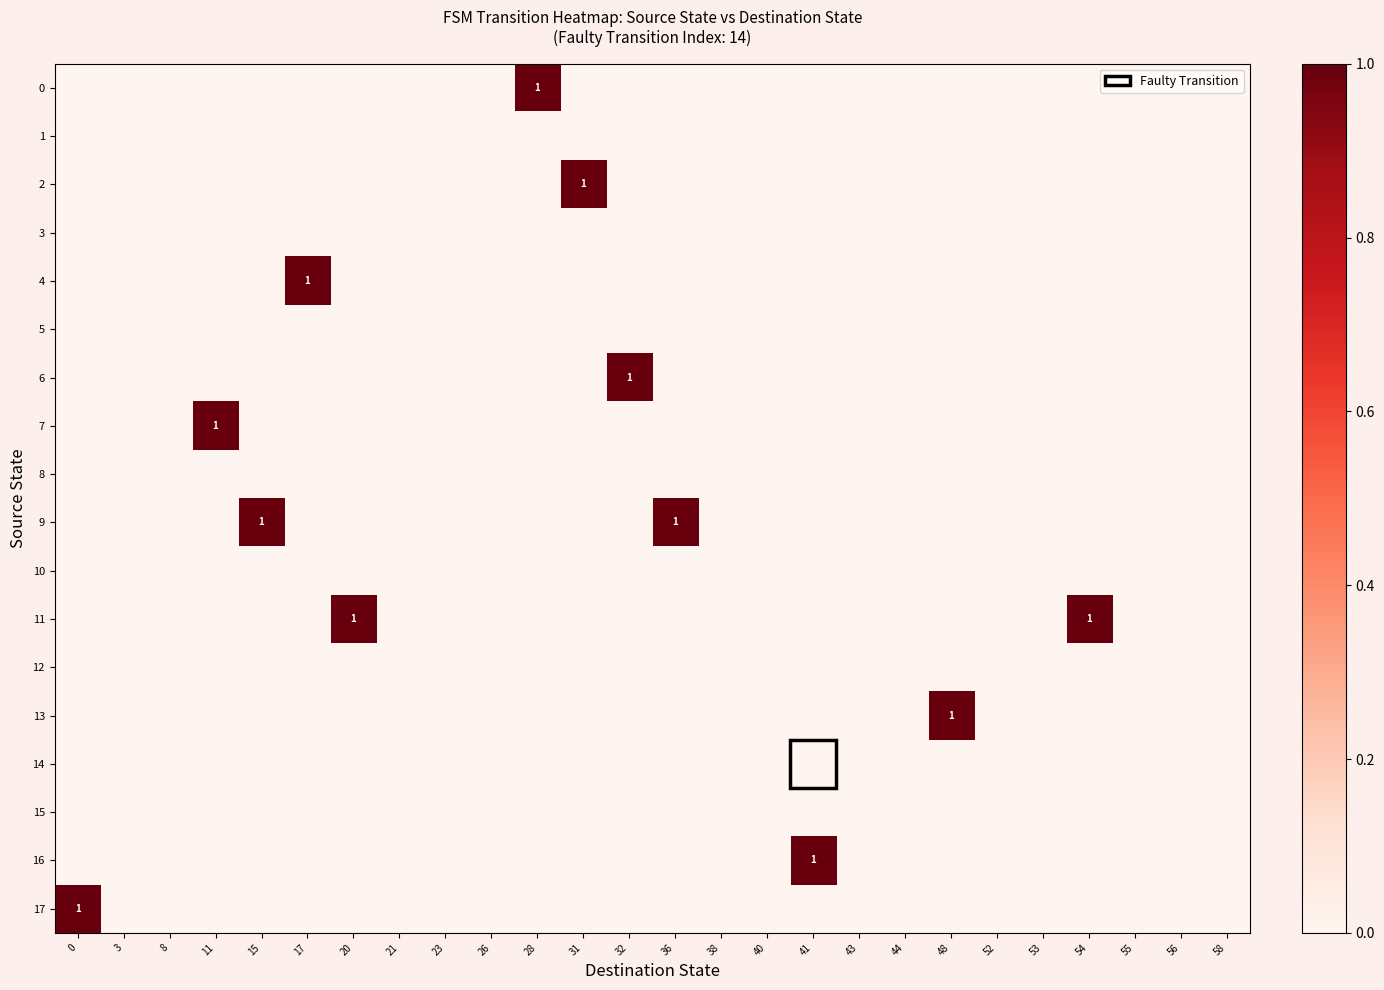

Reading left to right, what are all the values shown in this chart?

row_0: 0=0	3=0	8=0	11=0	15=0	17=0	20=0	21=0	23=0	26=0	28=1	31=0	32=0	36=0	38=0	40=0	41=0	43=0	44=0	48=0	52=0	53=0	54=0	55=0	56=0	58=0
row_1: 0=0	3=0	8=0	11=0	15=0	17=0	20=0	21=0	23=0	26=0	28=0	31=0	32=0	36=0	38=0	40=0	41=0	43=0	44=0	48=0	52=0	53=0	54=0	55=0	56=0	58=0
row_2: 0=0	3=0	8=0	11=0	15=0	17=0	20=0	21=0	23=0	26=0	28=0	31=1	32=0	36=0	38=0	40=0	41=0	43=0	44=0	48=0	52=0	53=0	54=0	55=0	56=0	58=0
row_3: 0=0	3=0	8=0	11=0	15=0	17=0	20=0	21=0	23=0	26=0	28=0	31=0	32=0	36=0	38=0	40=0	41=0	43=0	44=0	48=0	52=0	53=0	54=0	55=0	56=0	58=0
row_4: 0=0	3=0	8=0	11=0	15=0	17=1	20=0	21=0	23=0	26=0	28=0	31=0	32=0	36=0	38=0	40=0	41=0	43=0	44=0	48=0	52=0	53=0	54=0	55=0	56=0	58=0
row_5: 0=0	3=0	8=0	11=0	15=0	17=0	20=0	21=0	23=0	26=0	28=0	31=0	32=0	36=0	38=0	40=0	41=0	43=0	44=0	48=0	52=0	53=0	54=0	55=0	56=0	58=0
row_6: 0=0	3=0	8=0	11=0	15=0	17=0	20=0	21=0	23=0	26=0	28=0	31=0	32=1	36=0	38=0	40=0	41=0	43=0	44=0	48=0	52=0	53=0	54=0	55=0	56=0	58=0
row_7: 0=0	3=0	8=0	11=1	15=0	17=0	20=0	21=0	23=0	26=0	28=0	31=0	32=0	36=0	38=0	40=0	41=0	43=0	44=0	48=0	52=0	53=0	54=0	55=0	56=0	58=0
row_8: 0=0	3=0	8=0	11=0	15=0	17=0	20=0	21=0	23=0	26=0	28=0	31=0	32=0	36=0	38=0	40=0	41=0	43=0	44=0	48=0	52=0	53=0	54=0	55=0	56=0	58=0
row_9: 0=0	3=0	8=0	11=0	15=1	17=0	20=0	21=0	23=0	26=0	28=0	31=0	32=0	36=1	38=0	40=0	41=0	43=0	44=0	48=0	52=0	53=0	54=0	55=0	56=0	58=0
row_10: 0=0	3=0	8=0	11=0	15=0	17=0	20=0	21=0	23=0	26=0	28=0	31=0	32=0	36=0	38=0	40=0	41=0	43=0	44=0	48=0	52=0	53=0	54=0	55=0	56=0	58=0
row_11: 0=0	3=0	8=0	11=0	15=0	17=0	20=1	21=0	23=0	26=0	28=0	31=0	32=0	36=0	38=0	40=0	41=0	43=0	44=0	48=0	52=0	53=0	54=1	55=0	56=0	58=0
row_12: 0=0	3=0	8=0	11=0	15=0	17=0	20=0	21=0	23=0	26=0	28=0	31=0	32=0	36=0	38=0	40=0	41=0	43=0	44=0	48=0	52=0	53=0	54=0	55=0	56=0	58=0
row_13: 0=0	3=0	8=0	11=0	15=0	17=0	20=0	21=0	23=0	26=0	28=0	31=0	32=0	36=0	38=0	40=0	41=0	43=0	44=0	48=1	52=0	53=0	54=0	55=0	56=0	58=0
row_14: 0=0	3=0	8=0	11=0	15=0	17=0	20=0	21=0	23=0	26=0	28=0	31=0	32=0	36=0	38=0	40=0	41=0	43=0	44=0	48=0	52=0	53=0	54=0	55=0	56=0	58=0
row_15: 0=0	3=0	8=0	11=0	15=0	17=0	20=0	21=0	23=0	26=0	28=0	31=0	32=0	36=0	38=0	40=0	41=0	43=0	44=0	48=0	52=0	53=0	54=0	55=0	56=0	58=0
row_16: 0=0	3=0	8=0	11=0	15=0	17=0	20=0	21=0	23=0	26=0	28=0	31=0	32=0	36=0	38=0	40=0	41=1	43=0	44=0	48=0	52=0	53=0	54=0	55=0	56=0	58=0
row_17: 0=1	3=0	8=0	11=0	15=0	17=0	20=0	21=0	23=0	26=0	28=0	31=0	32=0	36=0	38=0	40=0	41=0	43=0	44=0	48=0	52=0	53=0	54=0	55=0	56=0	58=0